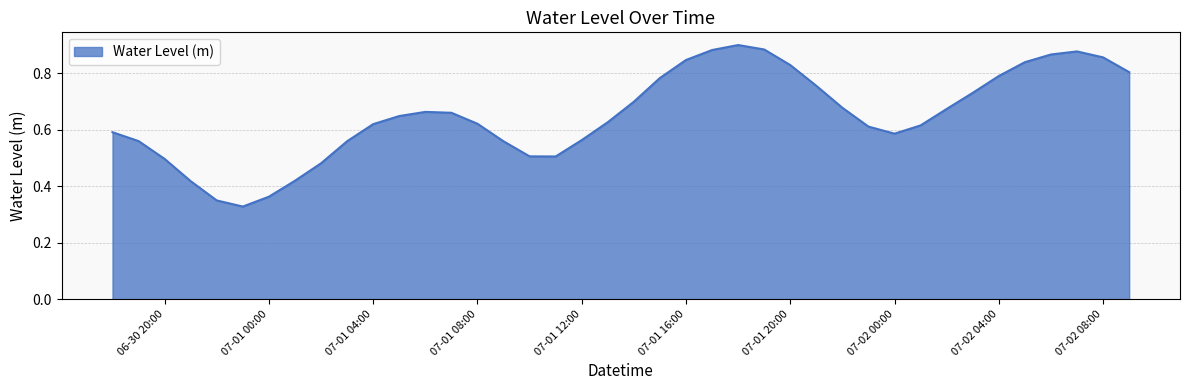

How many values are between 0 and 1?

40